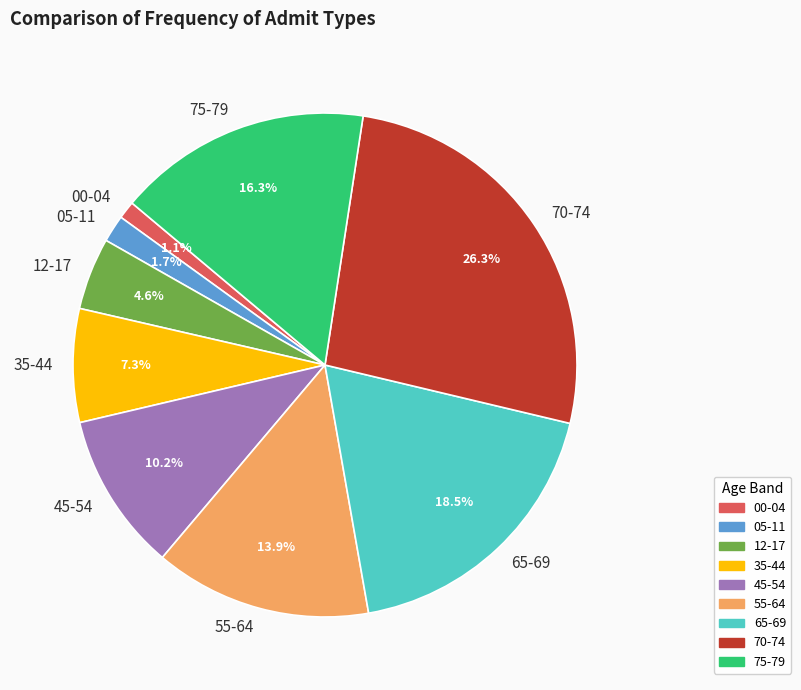

True or false: 05-11 accounts for 9% of the total.

False